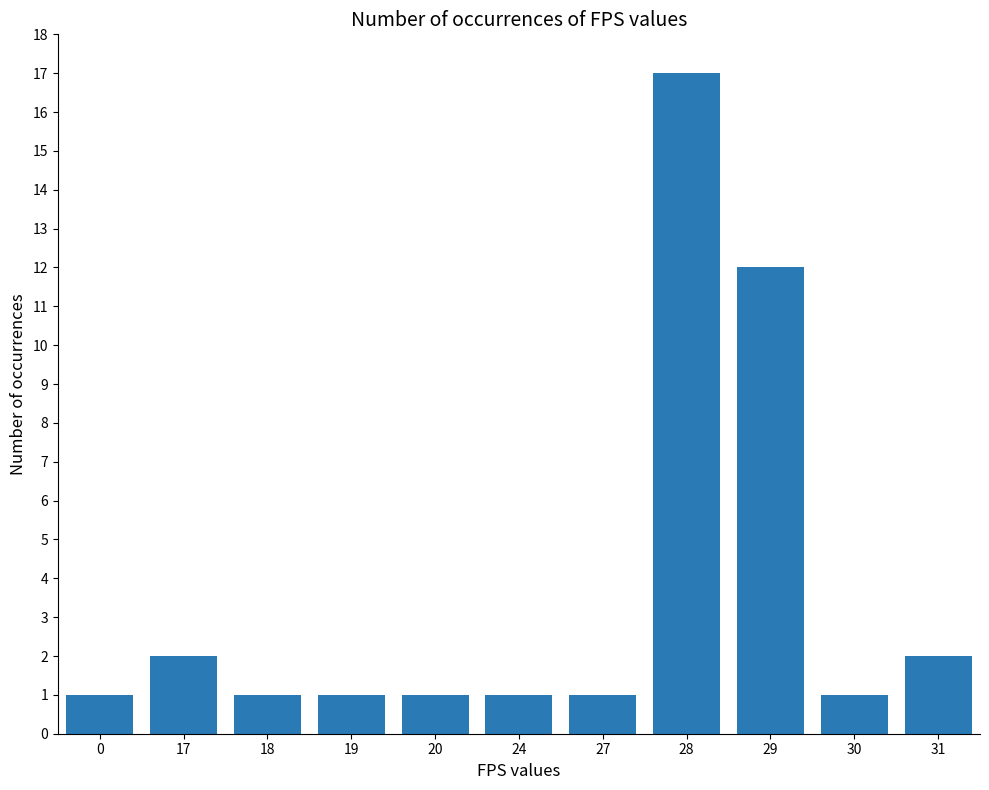

Between 17 and 18, which is larger?

17